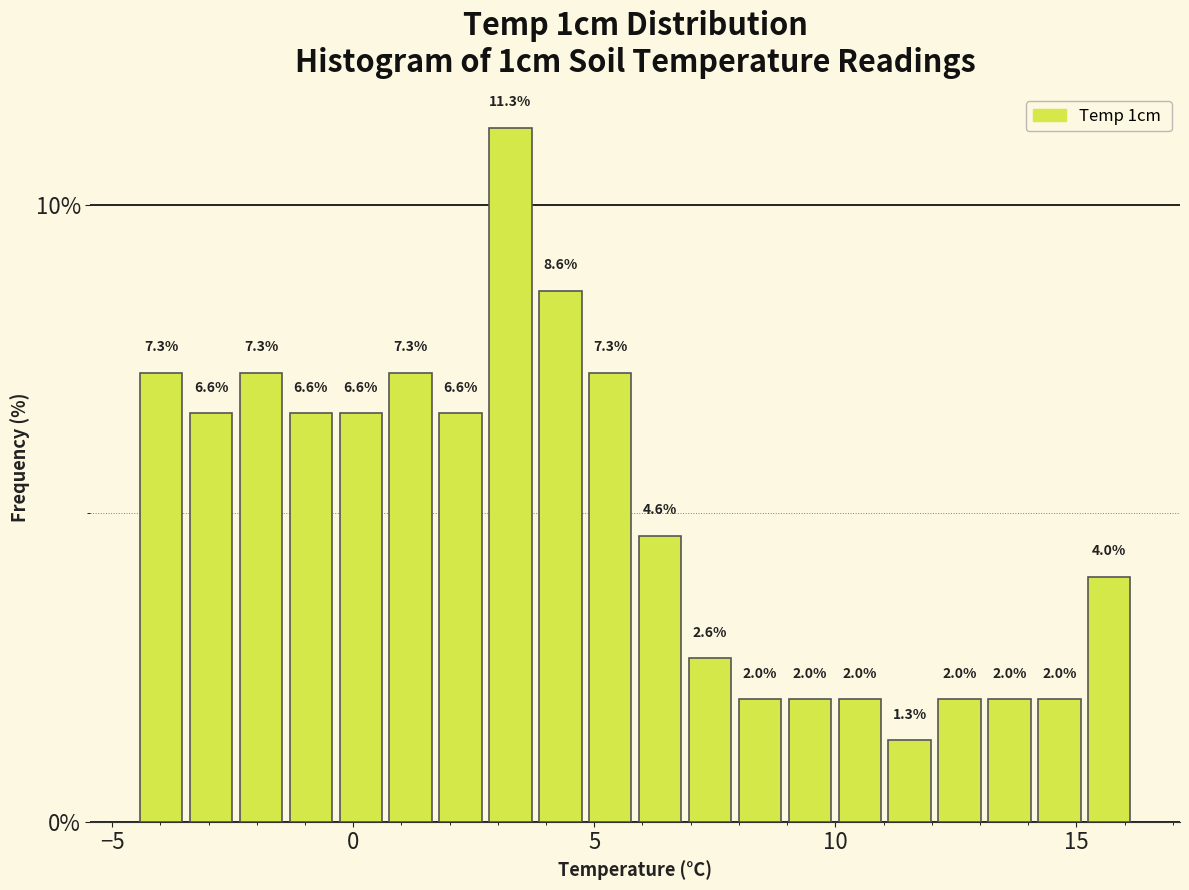

Around what value on the x-axis is the tallest bar? Give the approximate position of its centre, as read against the axis.

3.5